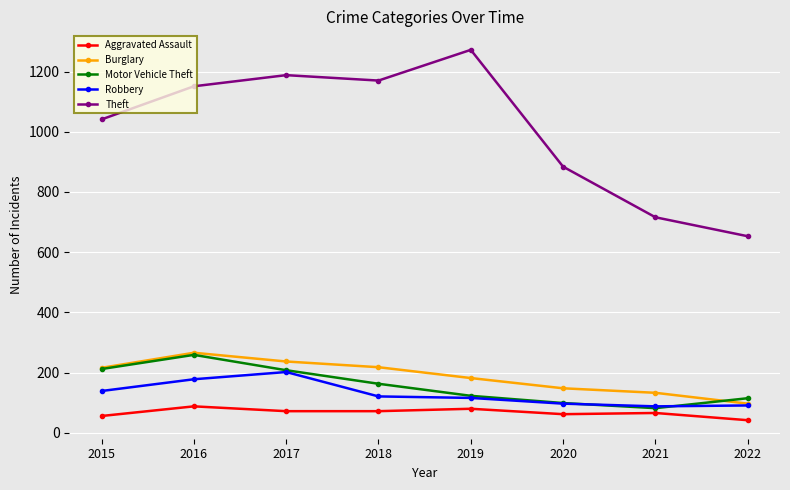

What is the maximum value shown in the chart?

1272